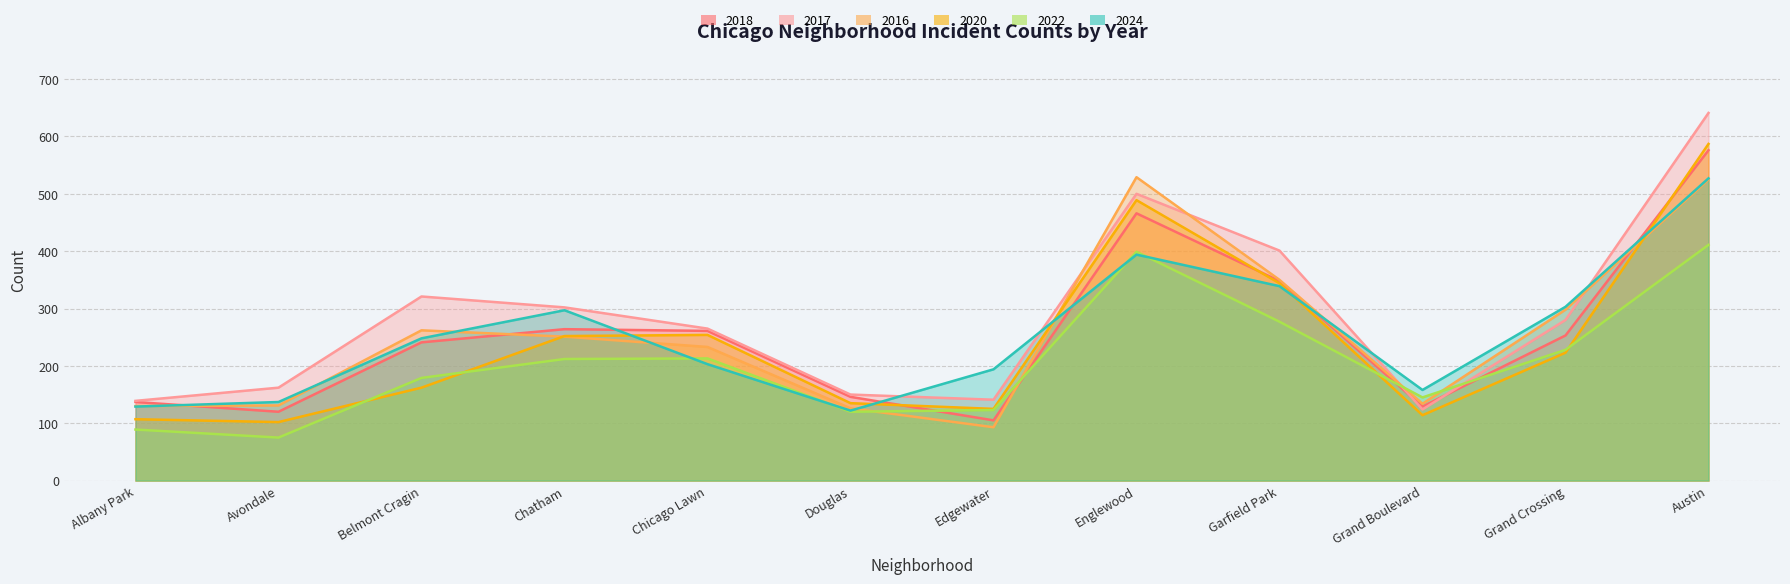

Does the chart display data point markers on the line(s)?

No